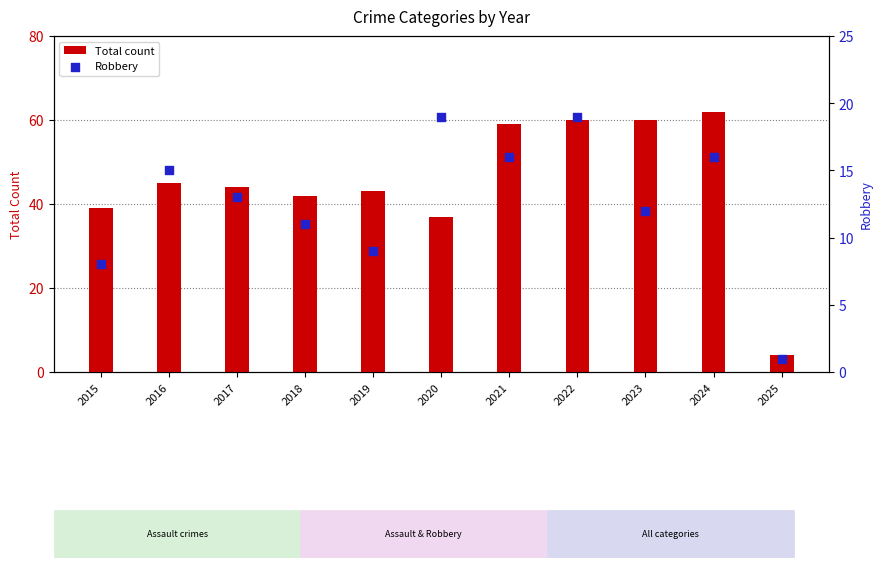

Which series reaches the maximum Y coordinate?

Total count